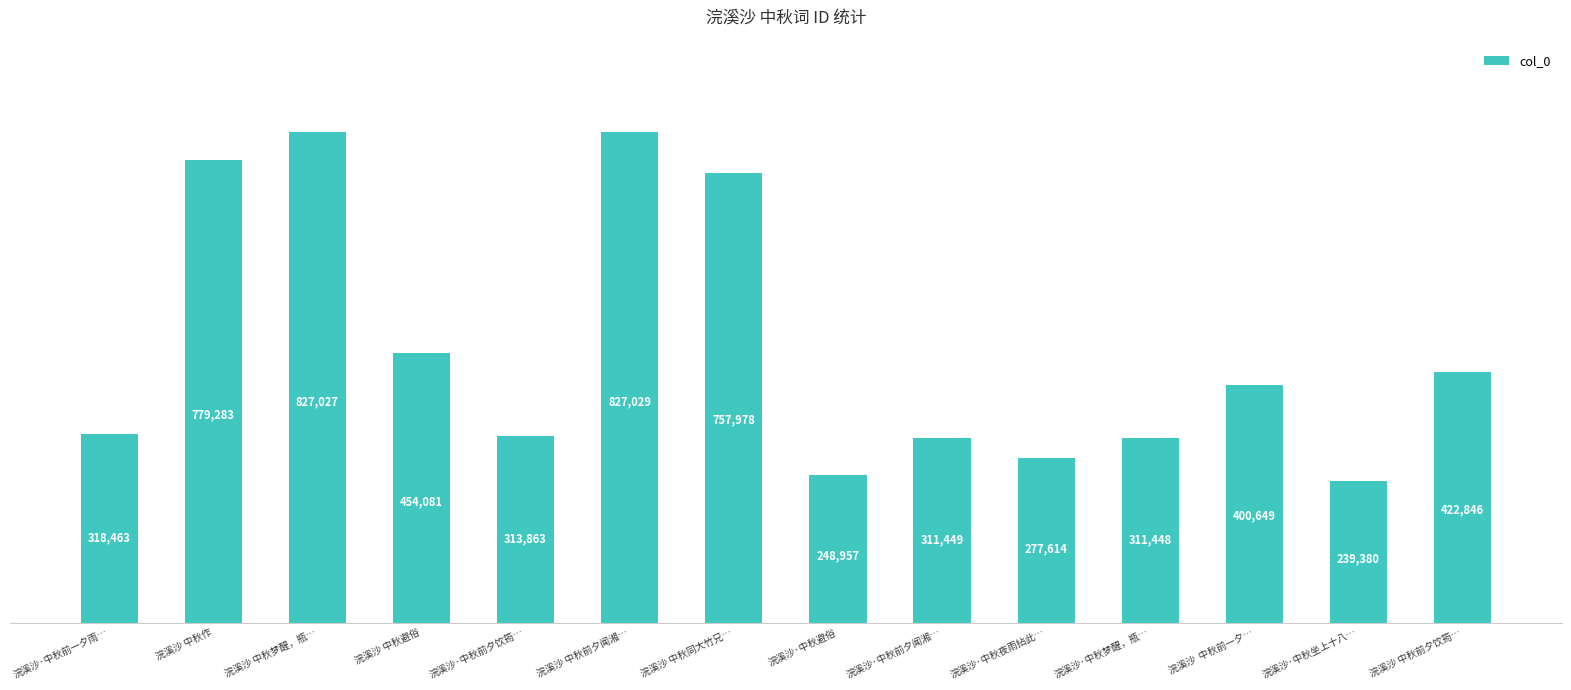

Where does the data first go above 400649?

浣溪沙 中秋作